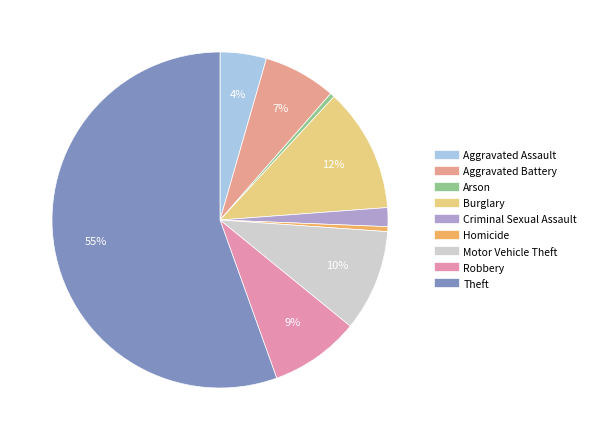

Which slice is the smallest?

Arson